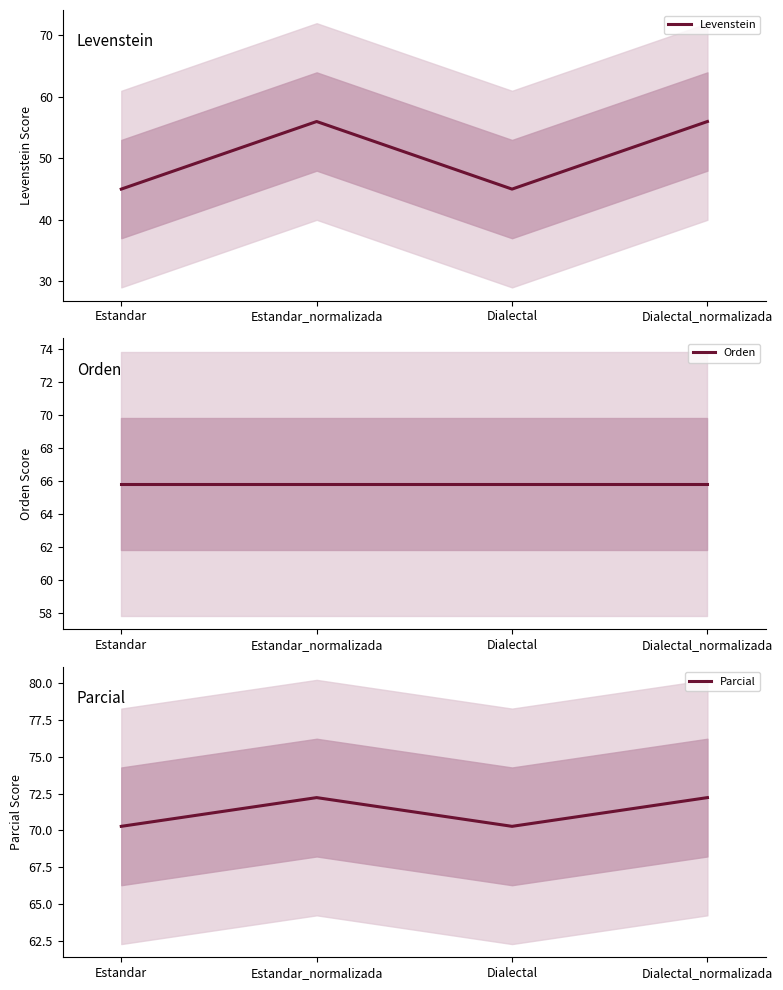

Where does the Parcial series first go above 72?

Estandar_normalizada